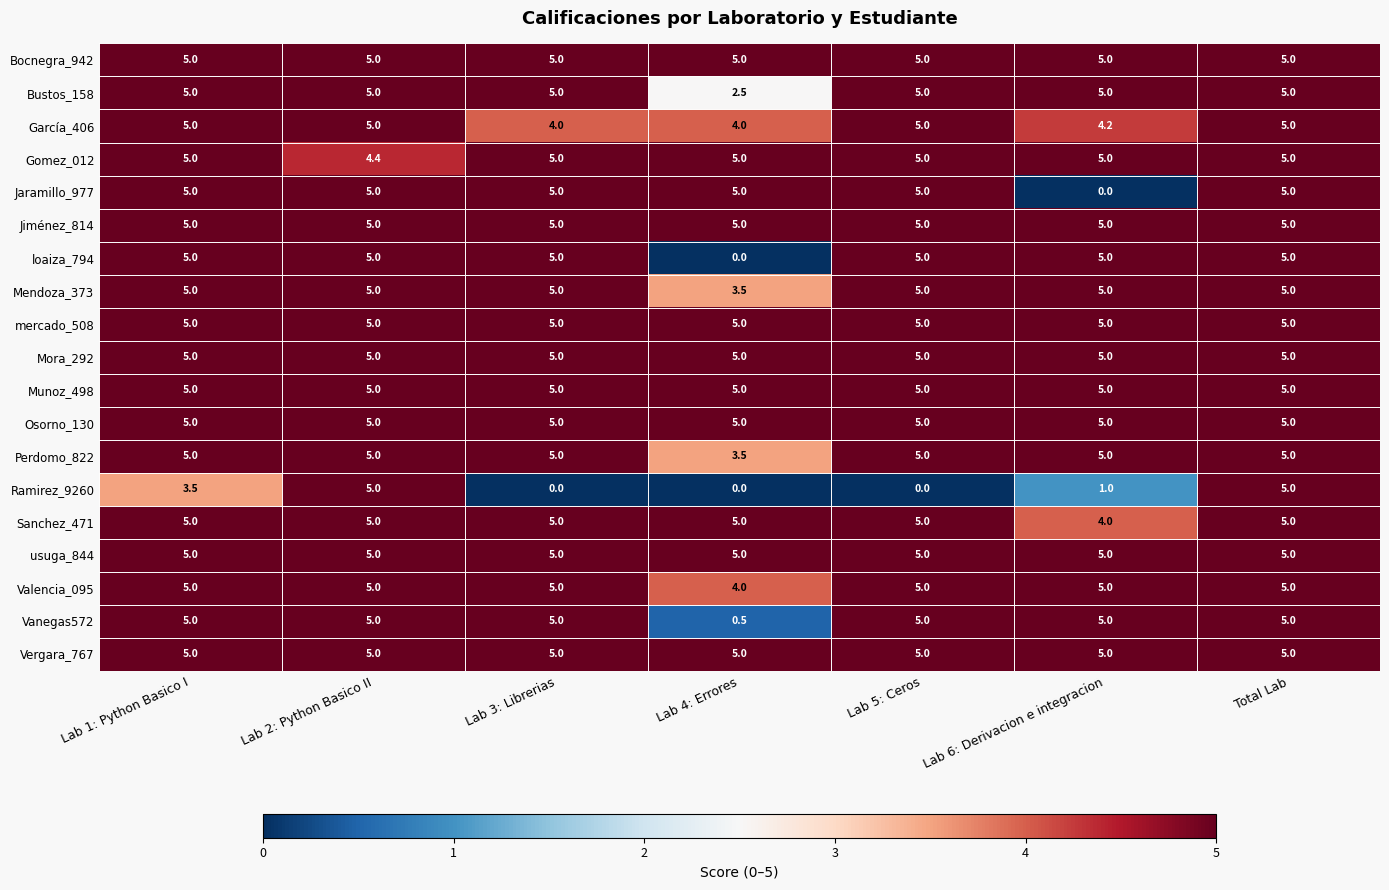

The loaiza_794 series shows 5.0 at Lab 5: Ceros. True or false?

True